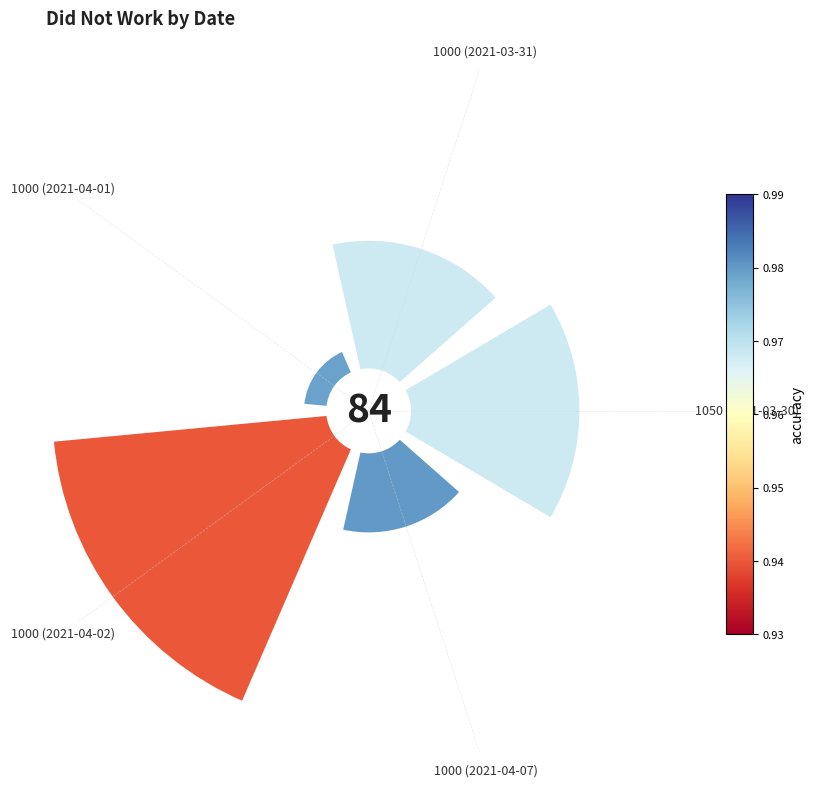

To the nearest percent, what is the difference between the 1050 (2021-03-30) and 1000 (2021-03-31) slice percentages?

6%